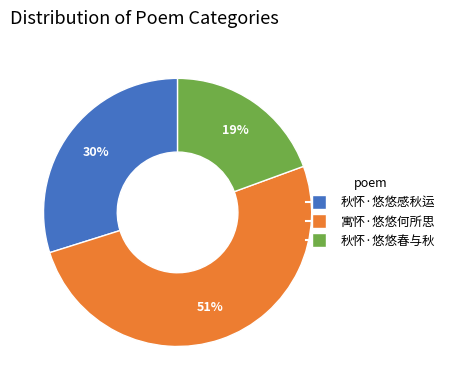

Is it true that 秋怀·悠悠春与秋 is 19% of the pie?

True